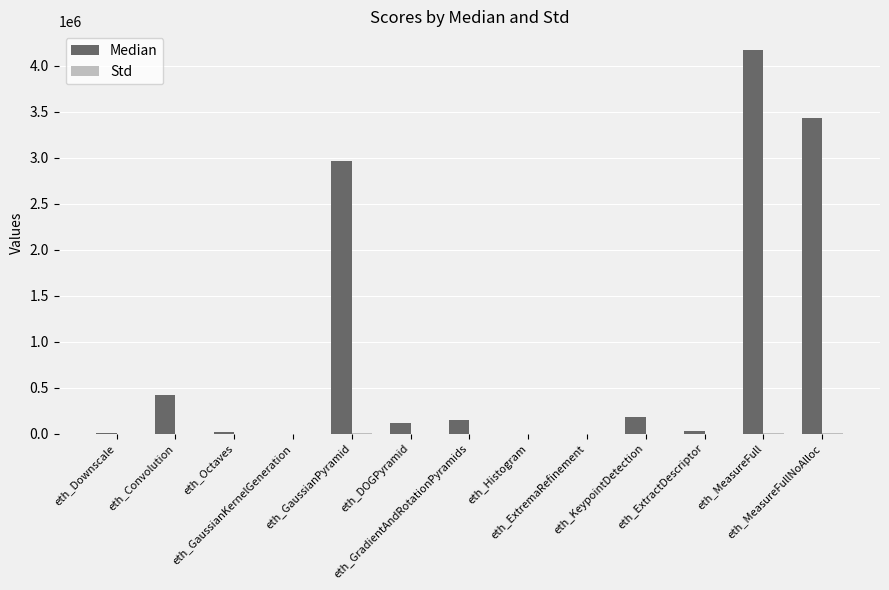

What is the greatest value displayed?

4165255.0